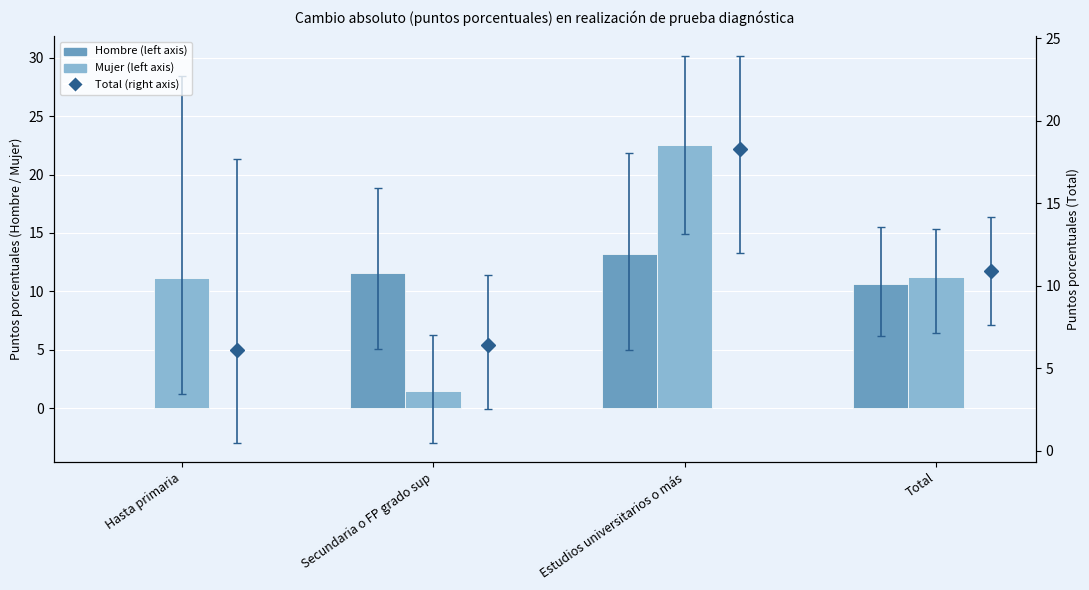

At which label does Total reach its peak?

Estudios universitarios o más